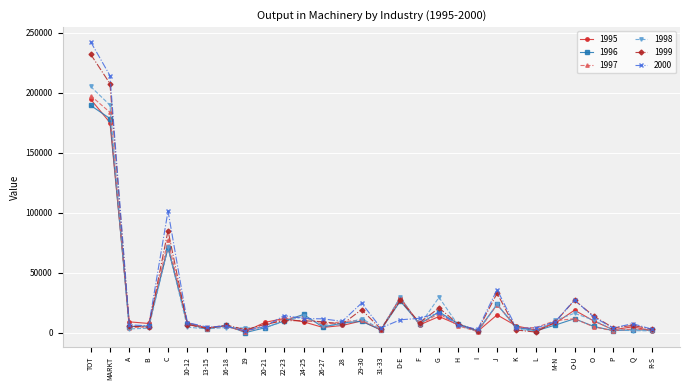

What is the value of the 1995 point at the 27th from the left?

9762